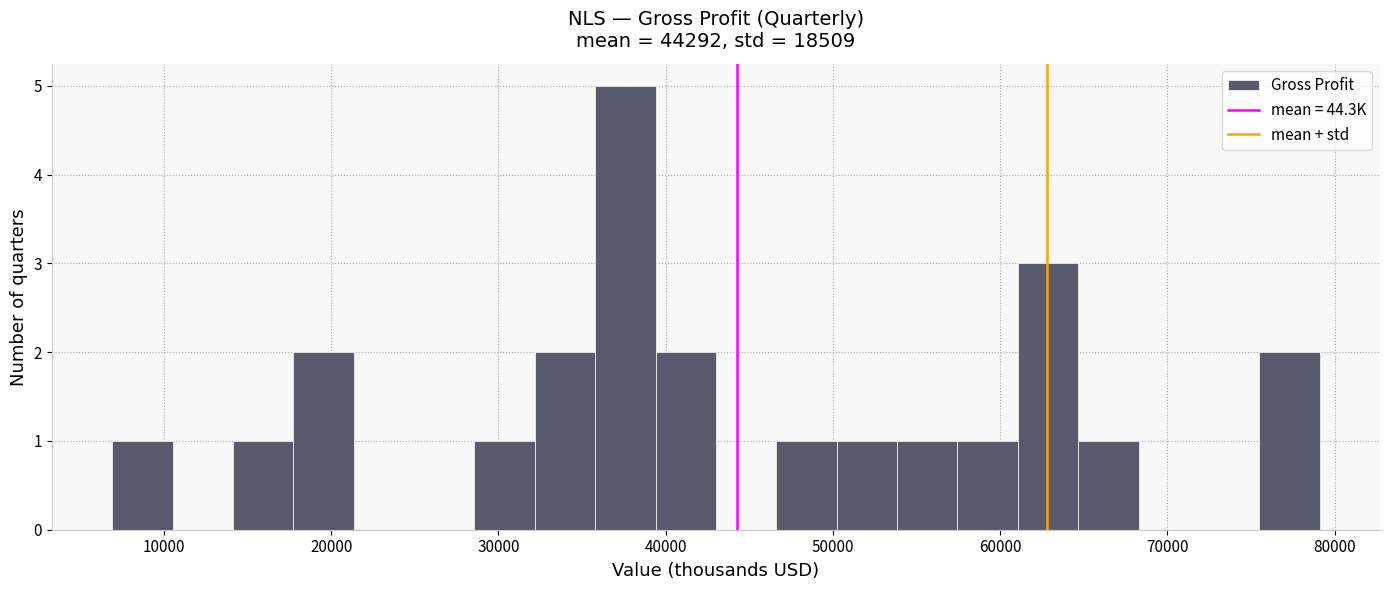

Around what value on the x-axis is the tallest bar? Give the approximate position of its centre, as read against the axis.

38000